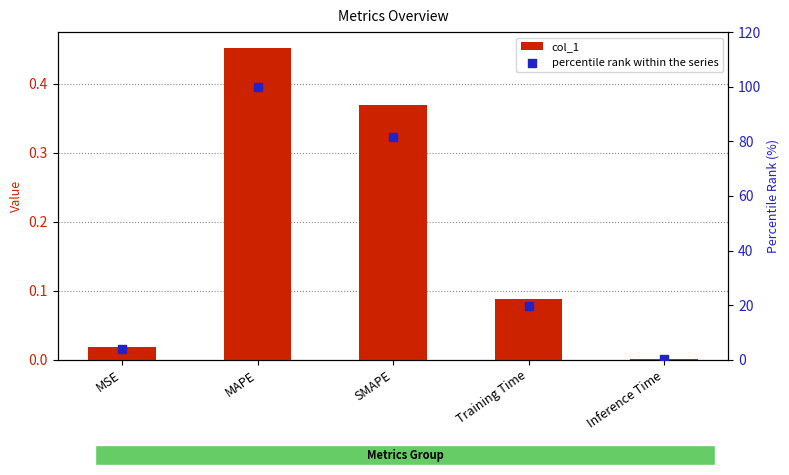

At how many categories does at least one series exceed 91?

1